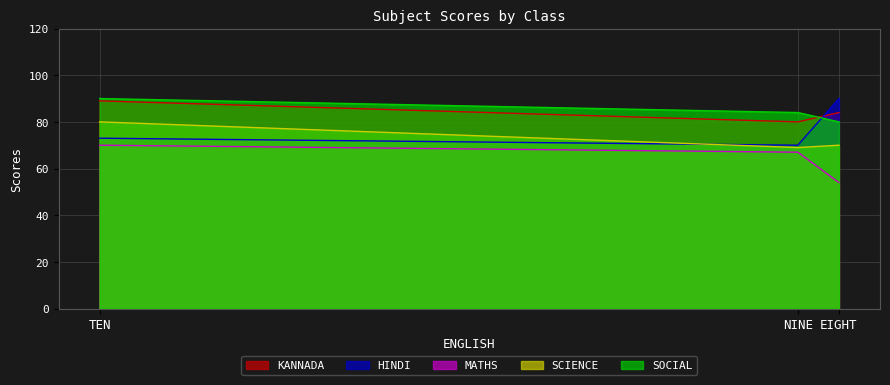

Where does the SCIENCE series first go above 70?

TEN